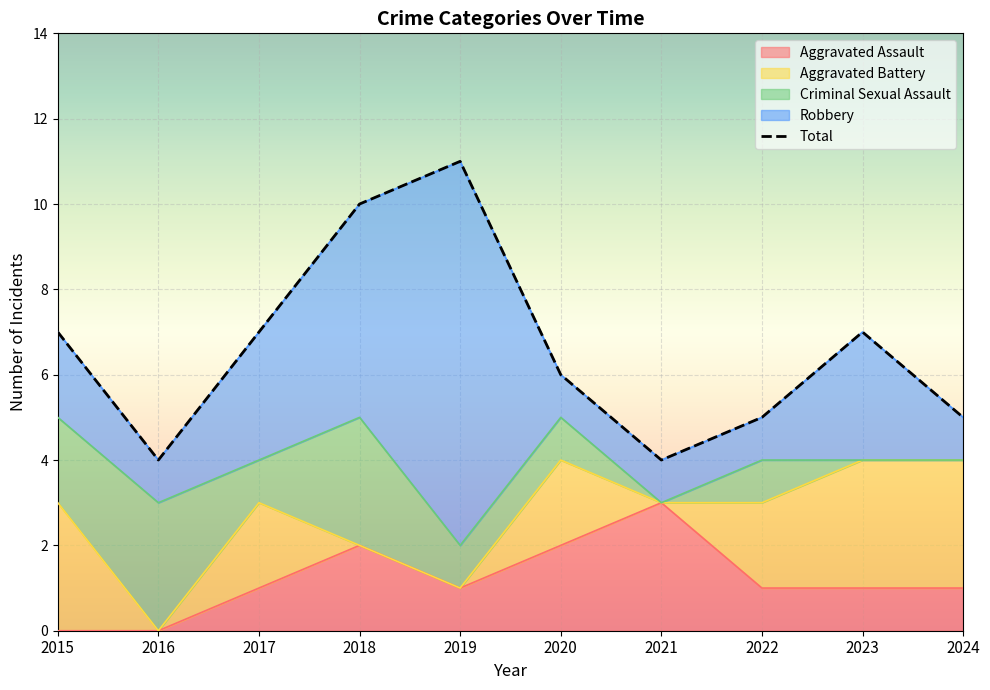

Reading left to right, extract all data points from this chart.

2015=7	2016=4	2017=7	2018=10	2019=11	2020=6	2021=4	2022=5	2023=7	2024=5